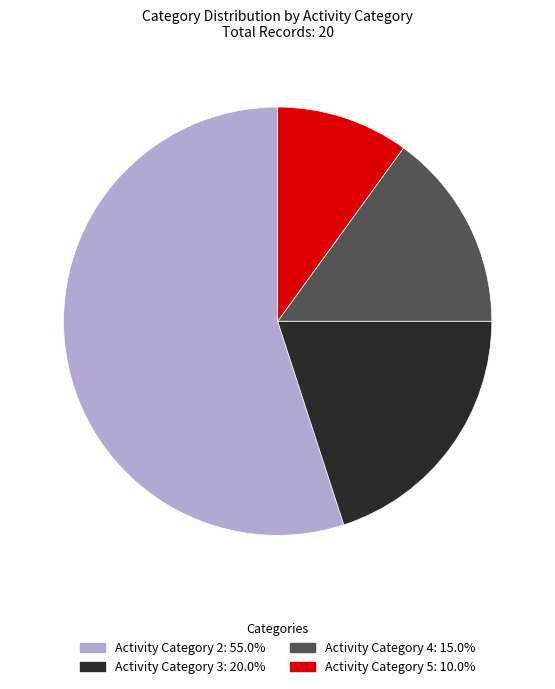

Does any single category account for the majority?

Yes